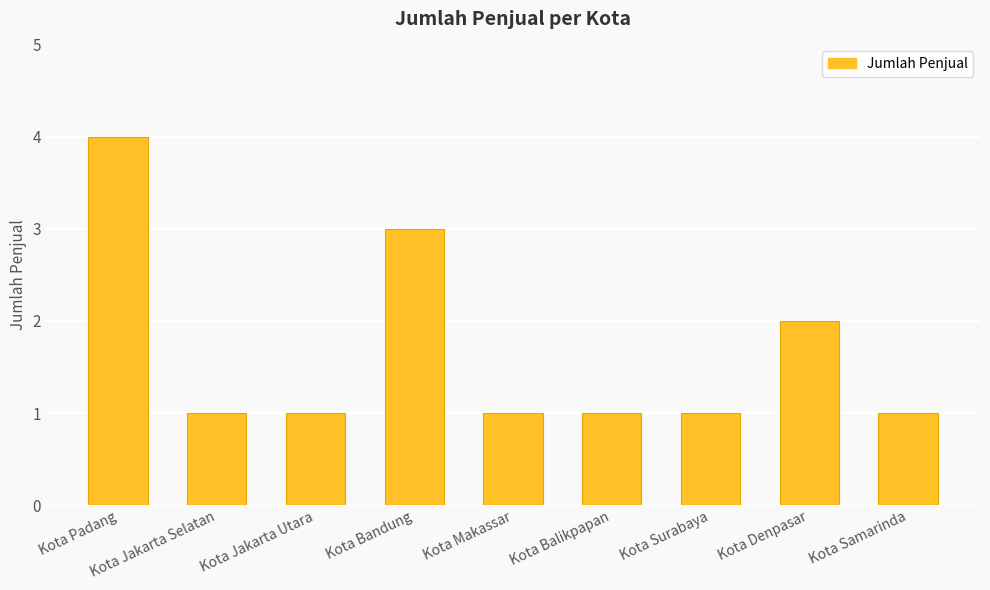

The chart shows a value of 2 at Kota Denpasar. True or false?

True